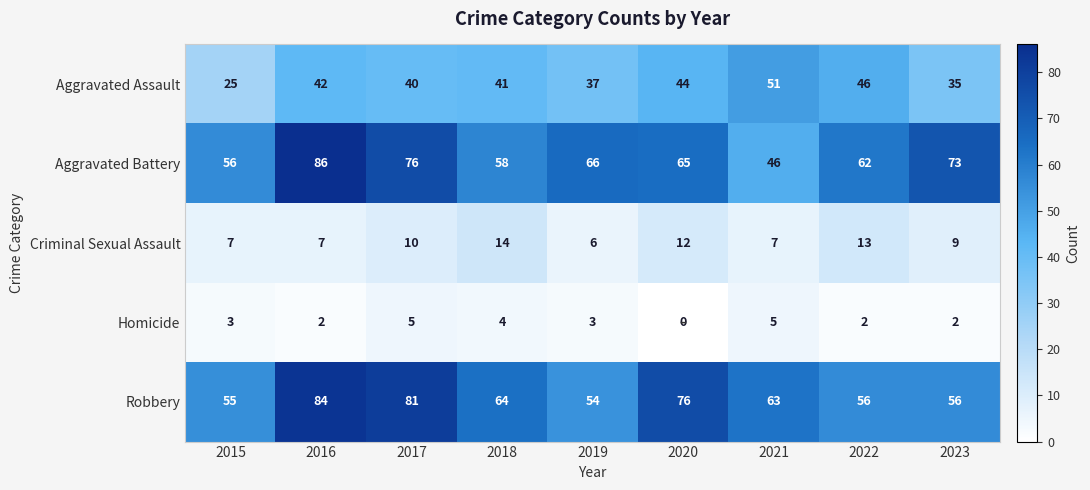

At which category is the sum across all series the highest?

2016